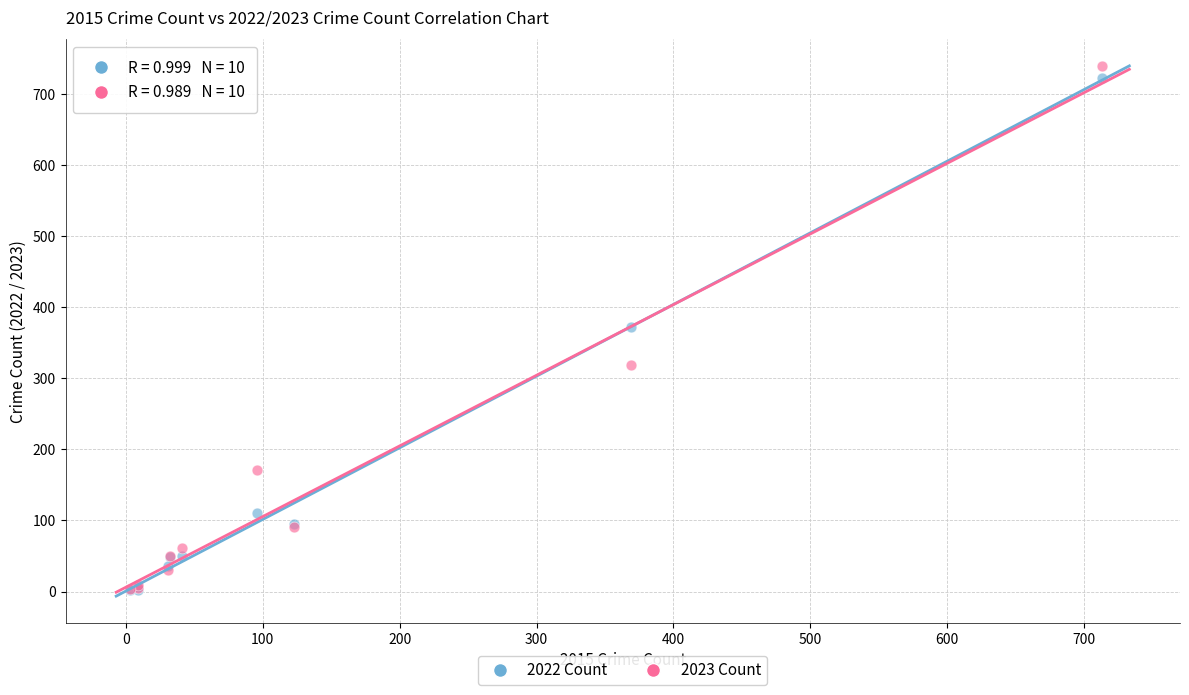

In the 2022 Count series, what Y value is closest to 362?

372